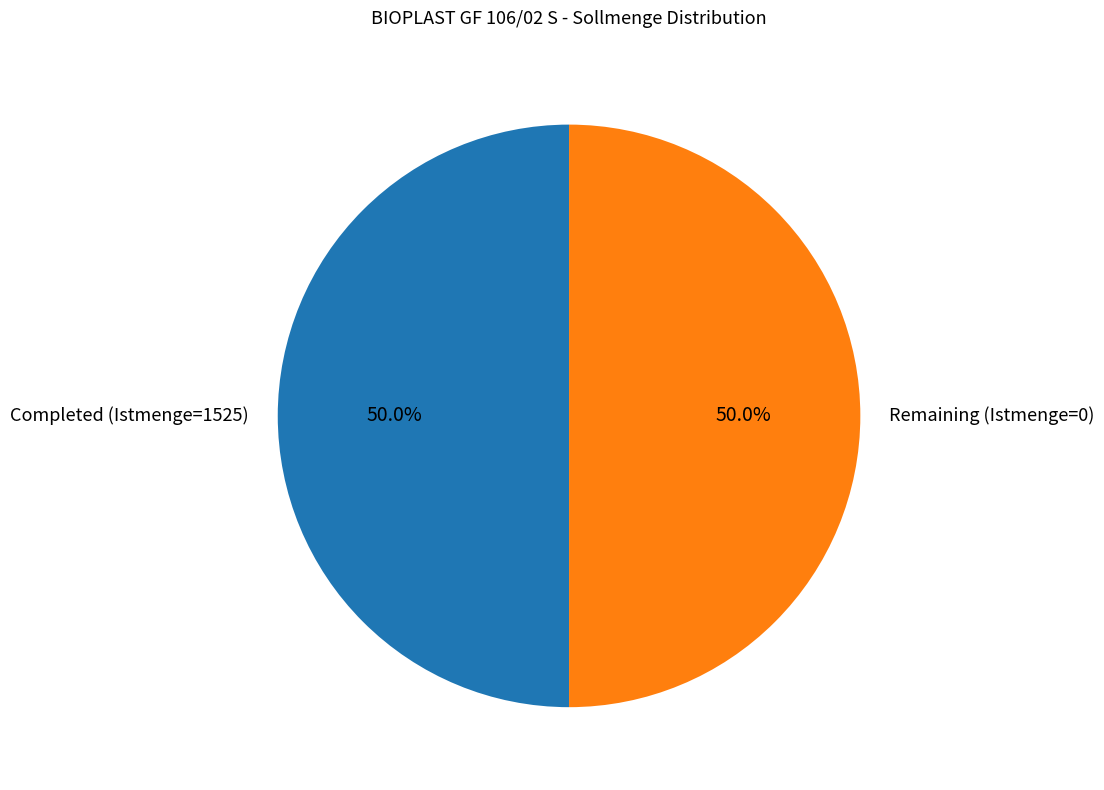

How much of the chart is everything except Completed (Istmenge=1525)?

50.0%